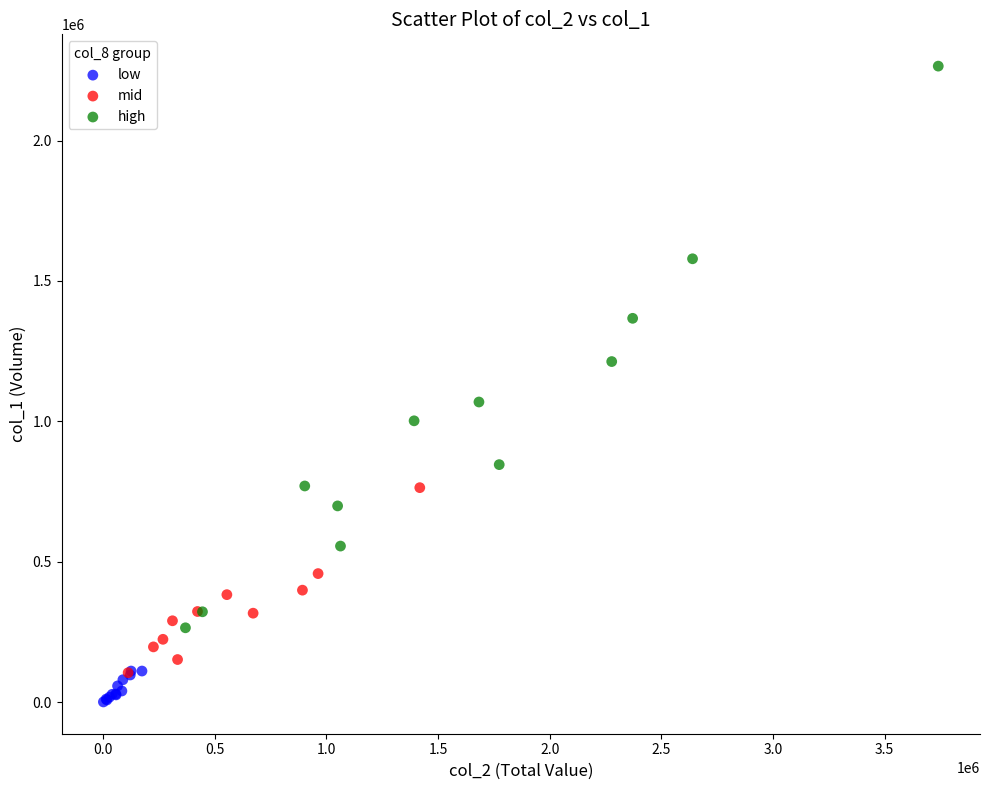

Which series reaches the minimum Y coordinate?

low